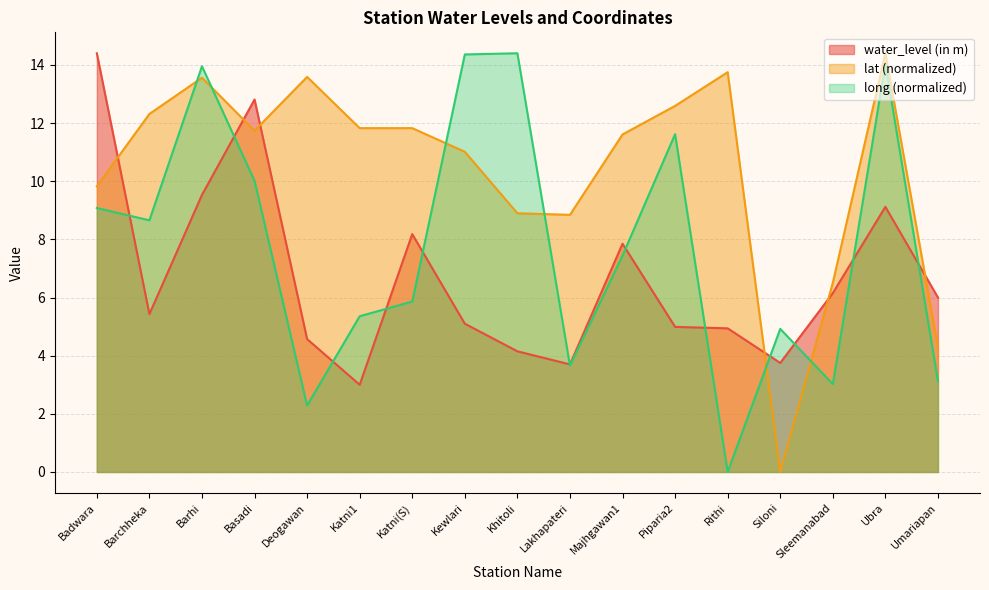

Which series changed the most between Basadi and Lakhapateri?

water_level (in m)